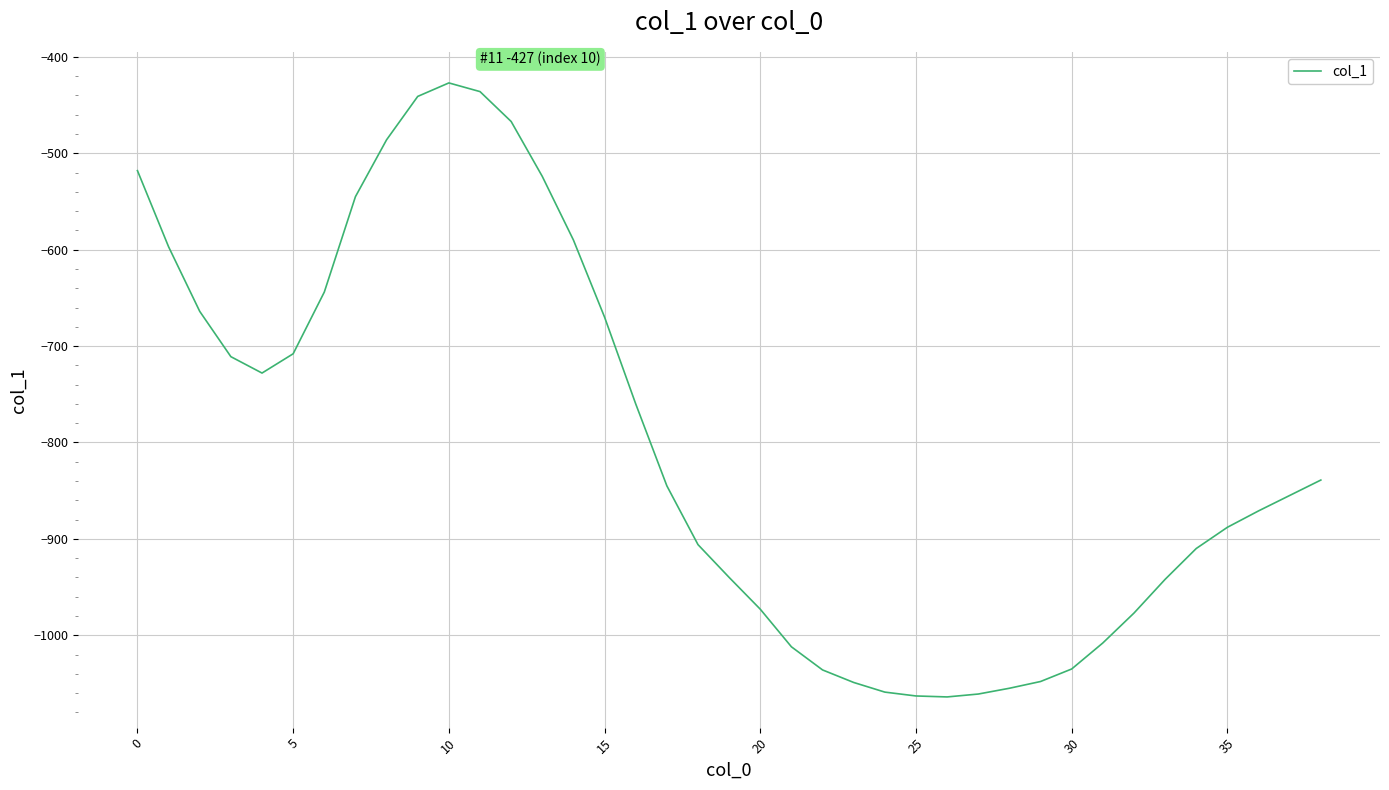

What is the maximum value shown in the chart?

-427